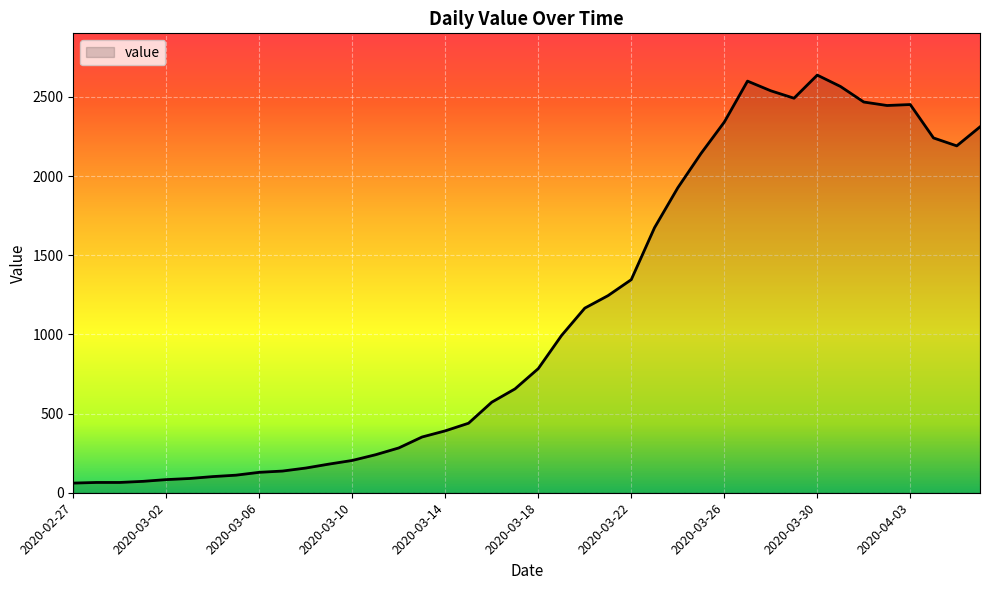

What is the difference between the maximum and minimum values?

2577